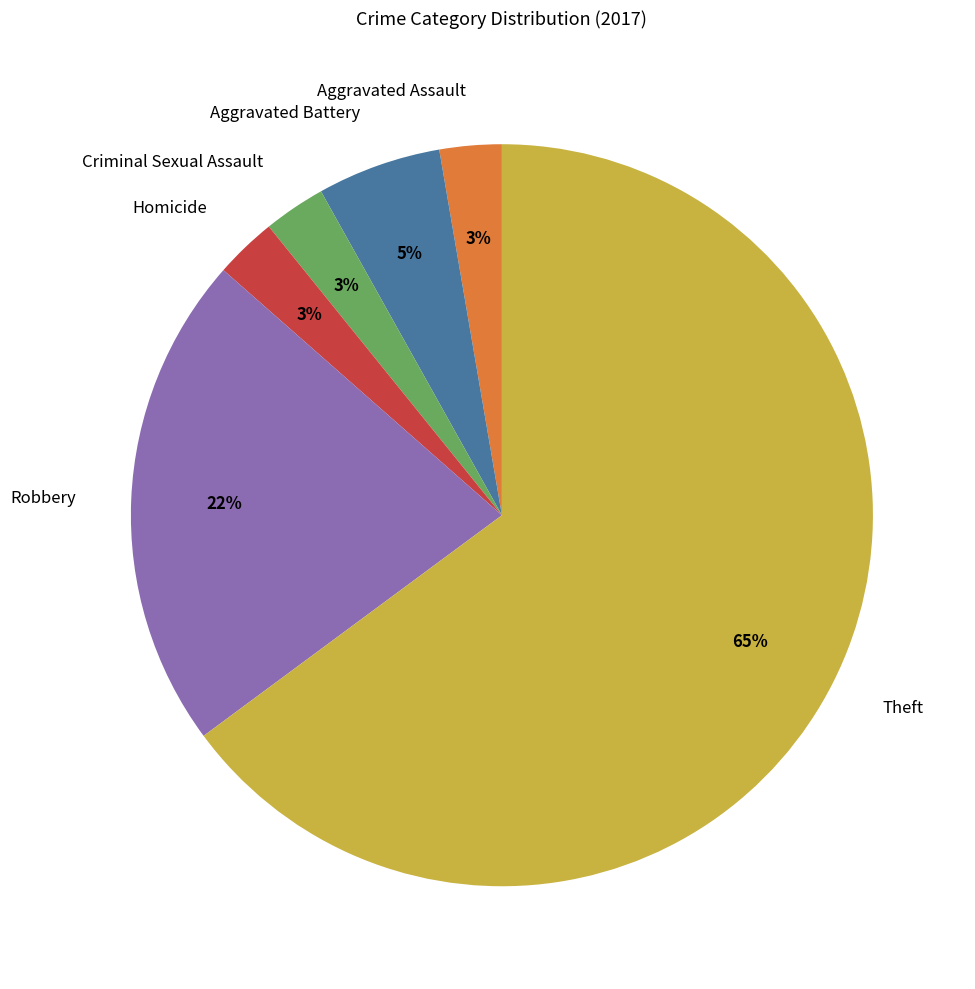

To the nearest percent, what percentage of the pie is Aggravated Assault?

3%